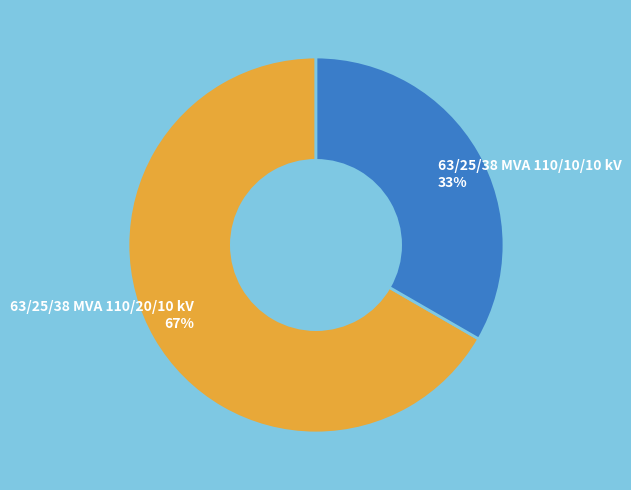

True or false: 63/25/38 MVA 110/20/10 kV accounts for 57% of the total.

False